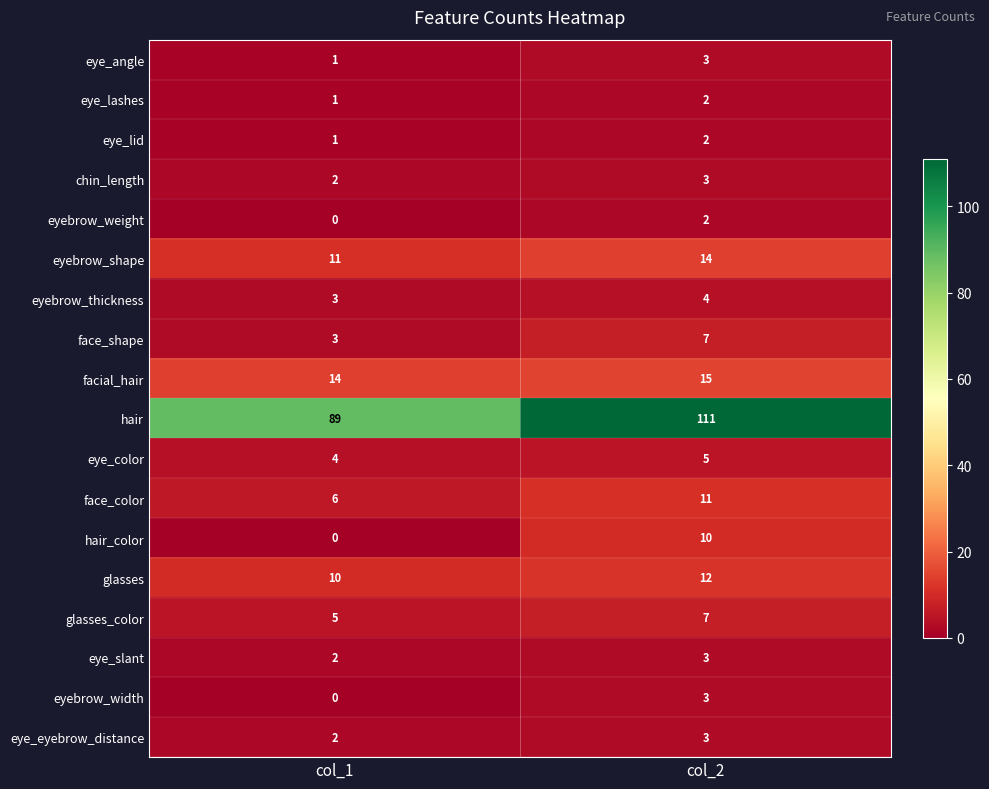

How many distinct data groups are displayed?

18